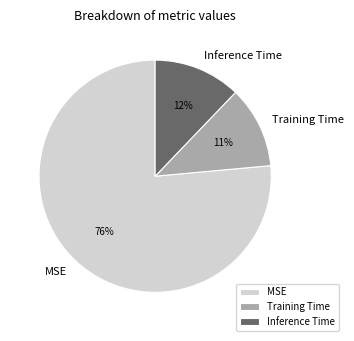

To the nearest percent, what is the average slice percentage?

33%